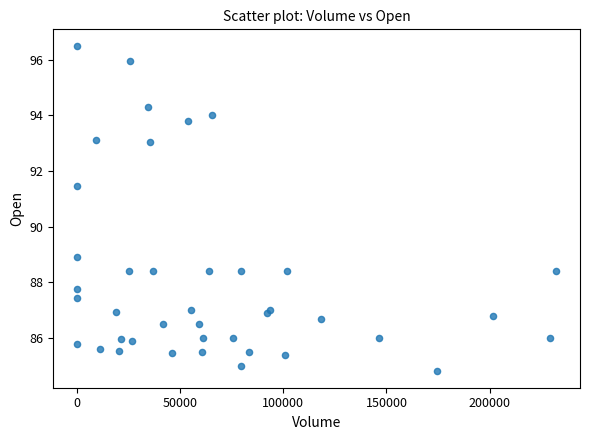

What Y value in the scatter plot is closest to 90?

88.9